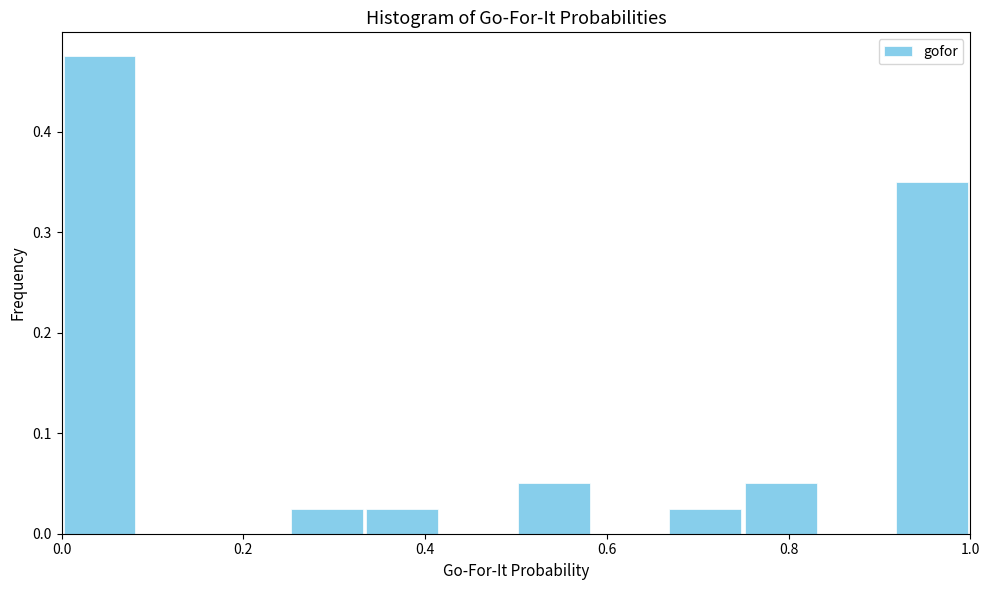

Reading left to right, list every bar in this chart as the range it spans on the x-axis followed by its height. Neither the bar edges nor the heights are printed on the chart, so give them approximately, as read against the axes.

0.00 to 0.08: 0.48
0.08 to 0.16: 0
0.16 to 0.26: 0
0.26 to 0.34: 0.03
0.34 to 0.42: 0.03
0.42 to 0.50: 0
0.50 to 0.58: 0.05
0.58 to 0.66: 0
0.66 to 0.76: 0.03
0.76 to 0.84: 0.05
0.84 to 0.92: 0
0.92 to 1.00: 0.35